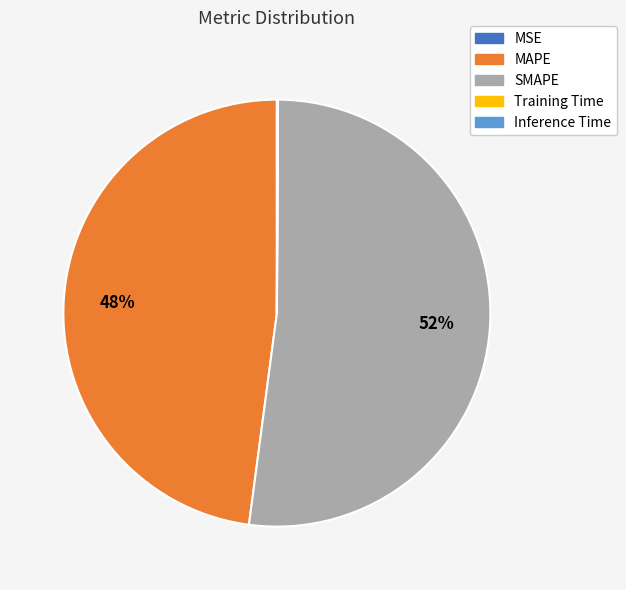

What is the largest slice in the pie chart?

SMAPE